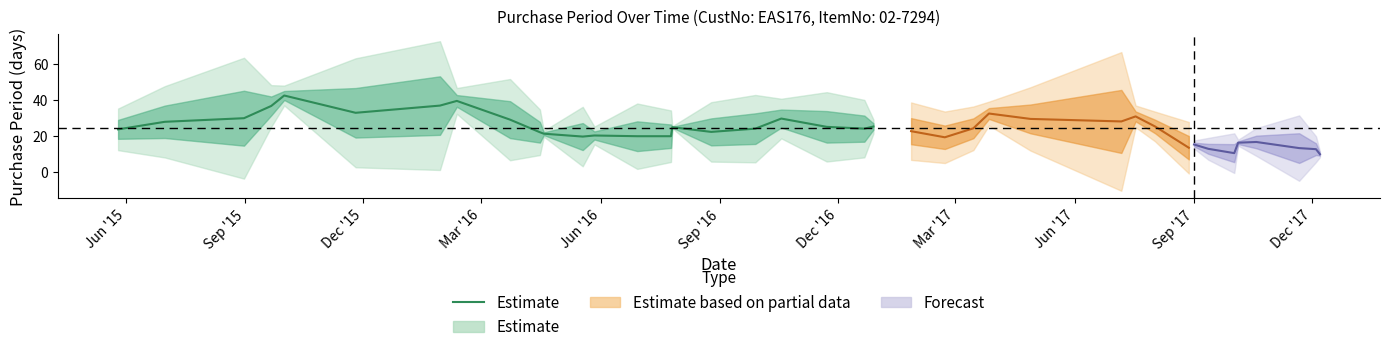

Does the chart display data point markers on the line(s)?

No